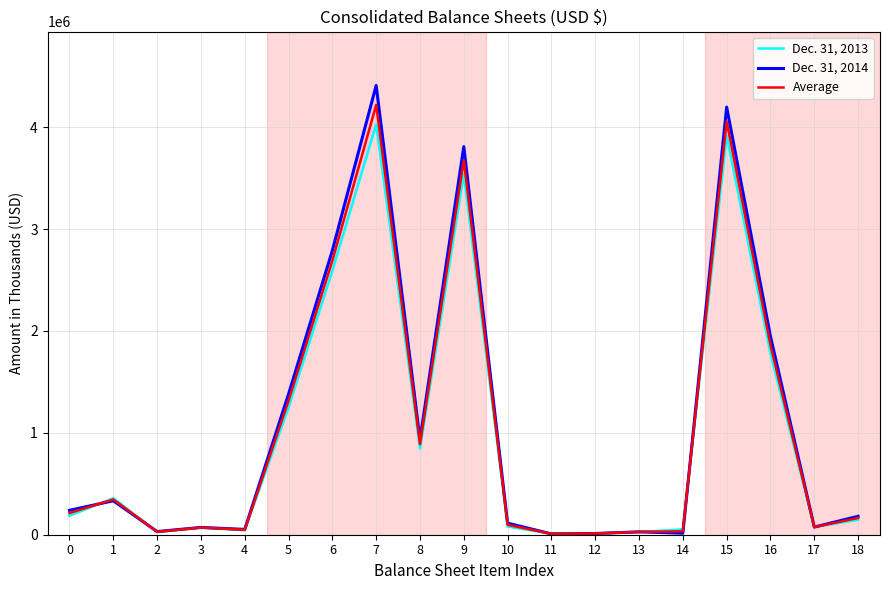

What is the spread (max minus min) of values at 4?

7560.0